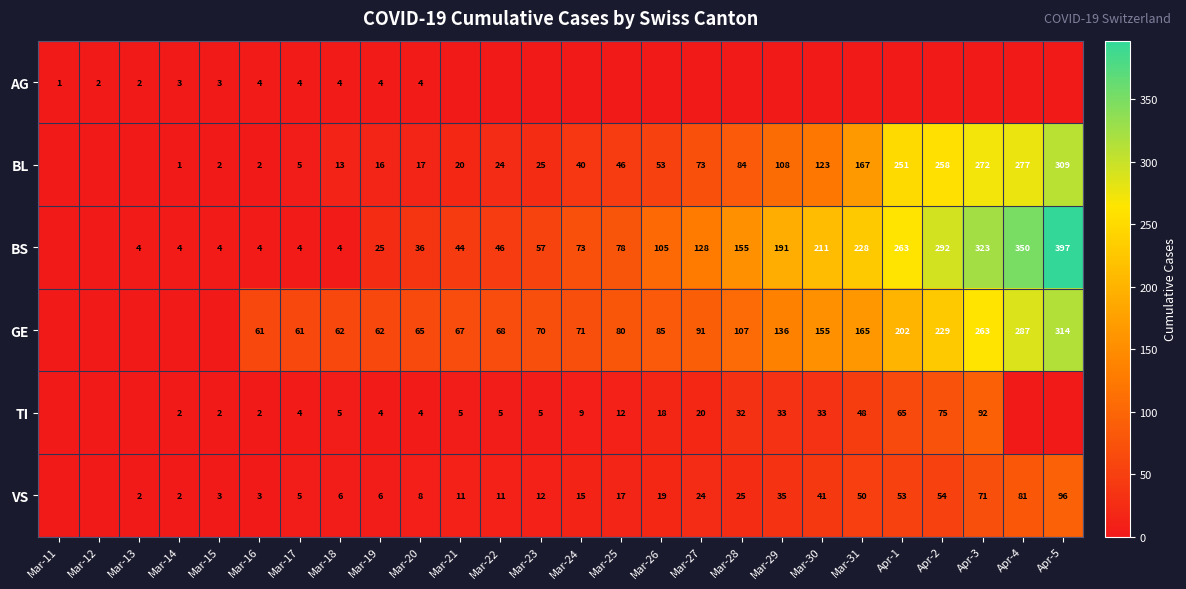

What is the total value across all series at Mar-16?

76